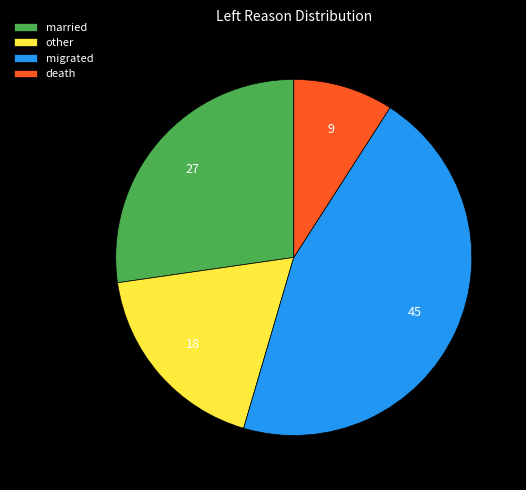

Is married the majority of the pie?

No